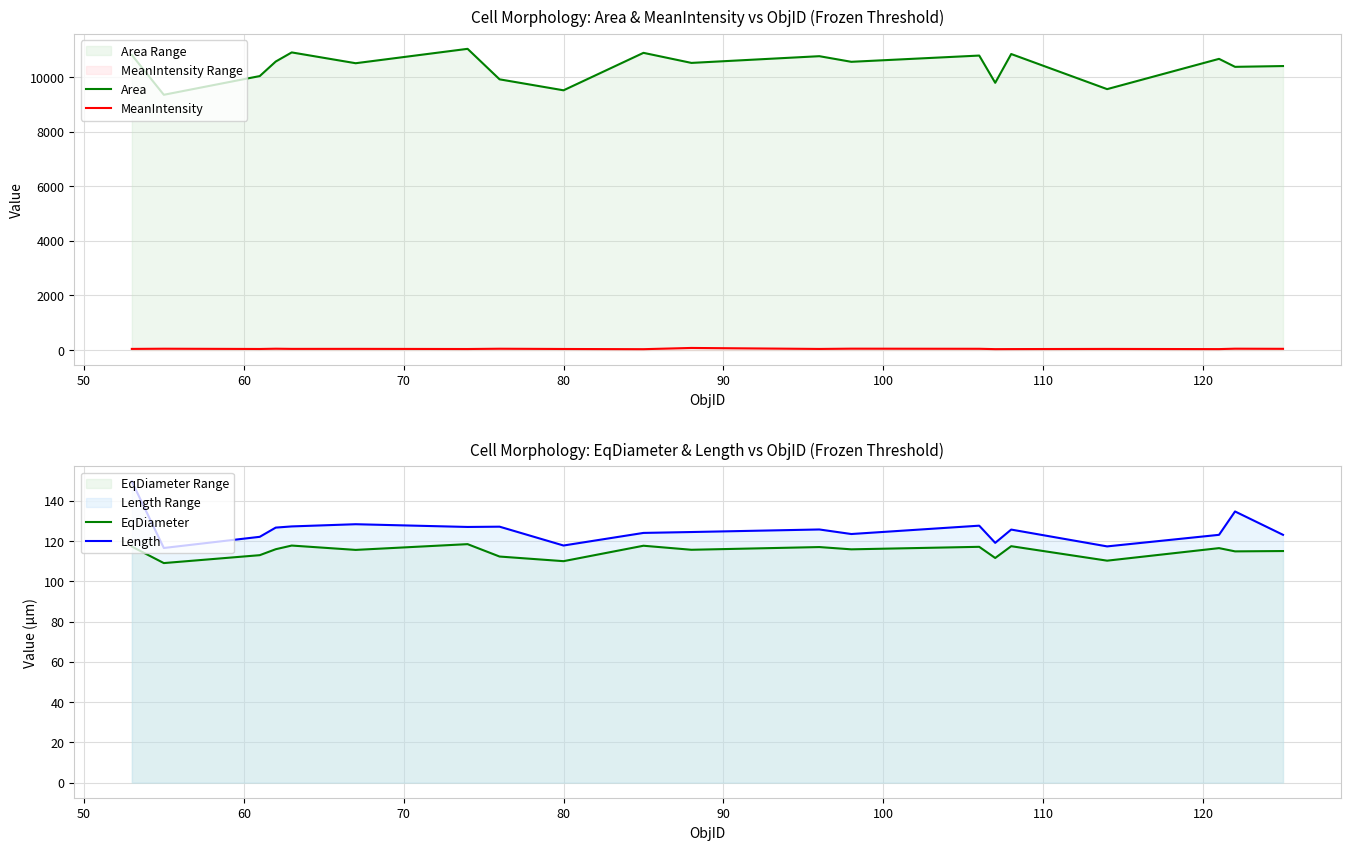

True or false: EqDiameter and Area cross at least once.

False